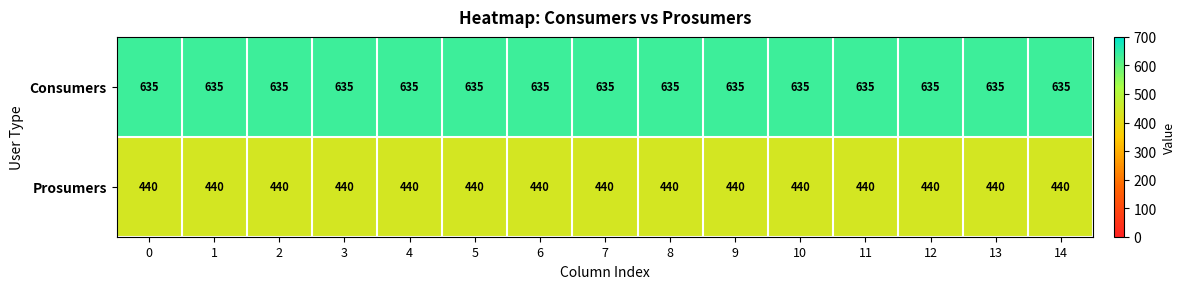

The Prosumers series shows 440 at 3. True or false?

True